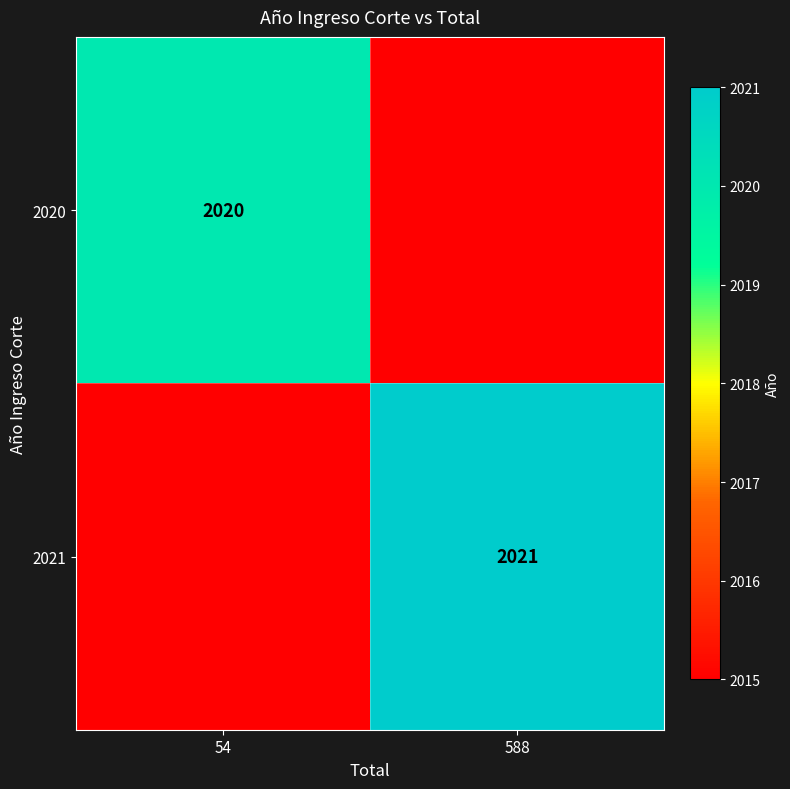

At which category is the sum across all series the highest?

588